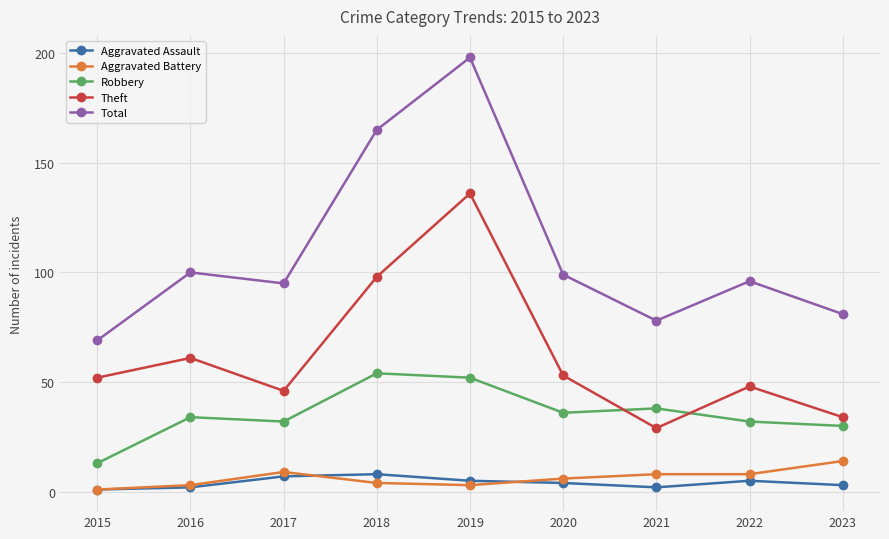

Which category has the highest value in the Total series?

2019